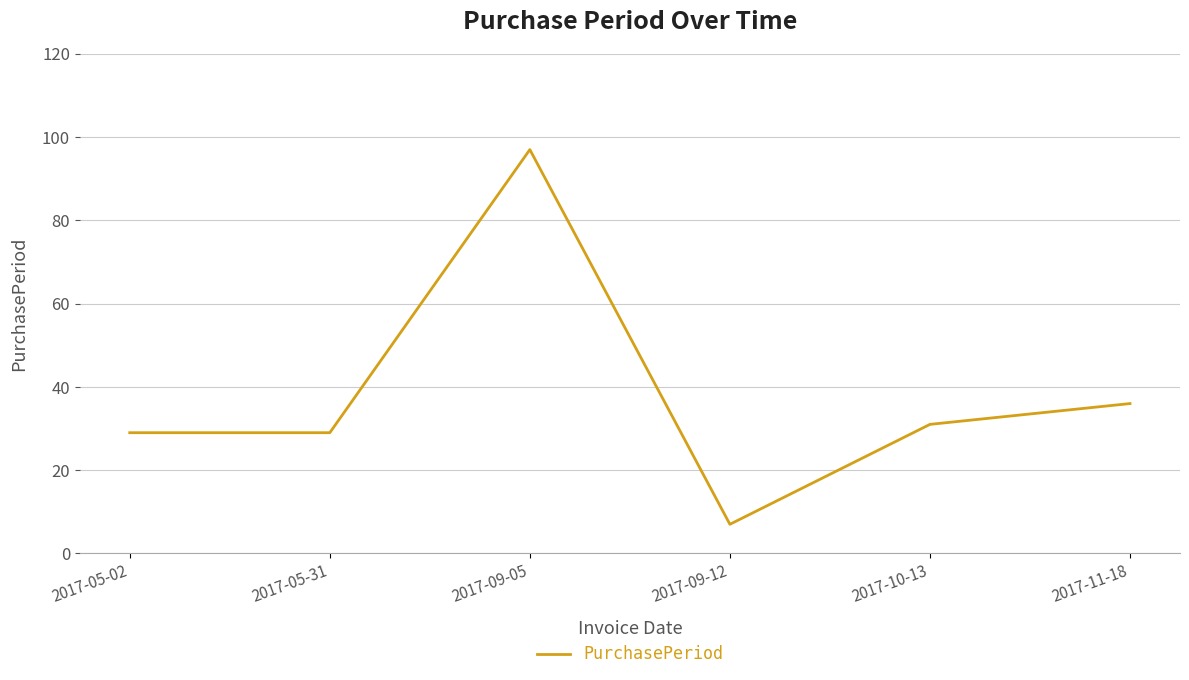

What position from the left is 2017-09-12?

4